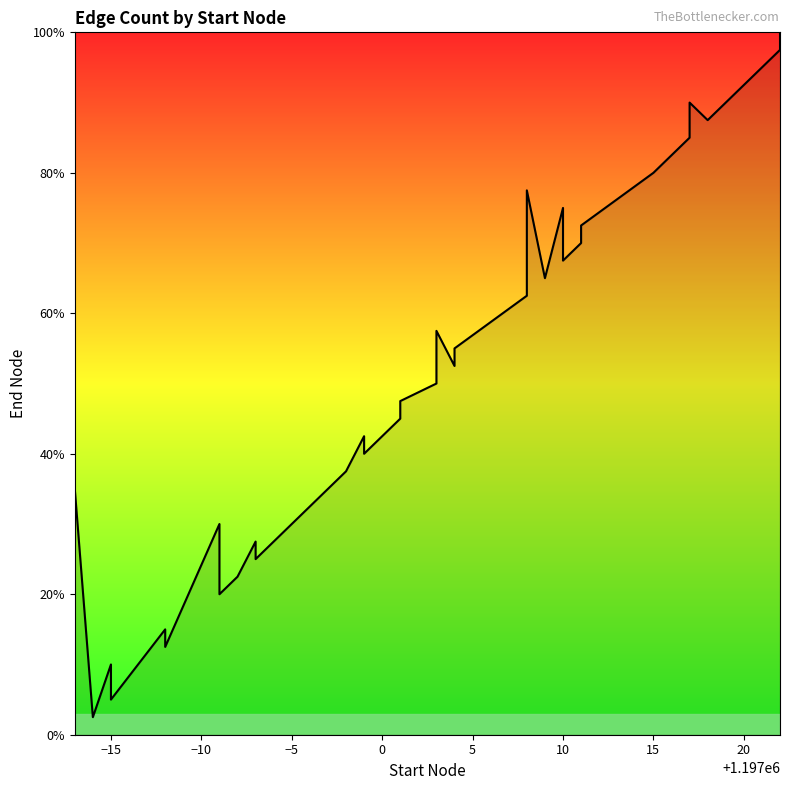

How many positive values are there?

39